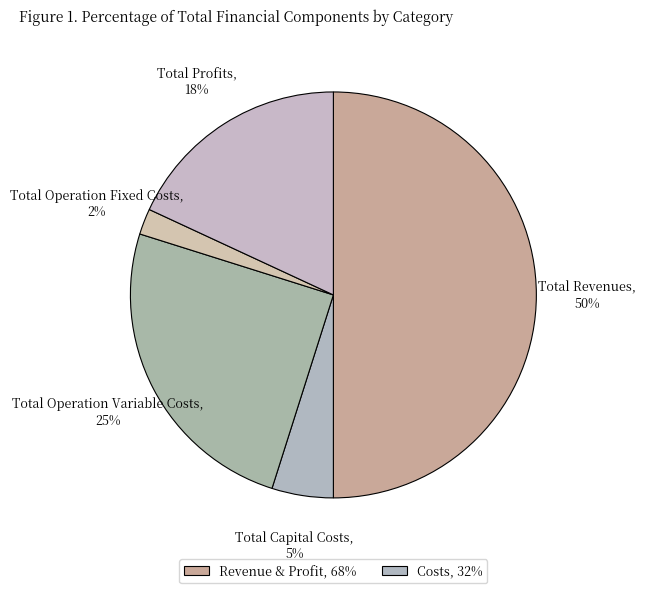

Combined, do Total Capital Costs and Total Profits account for over 50%?

No